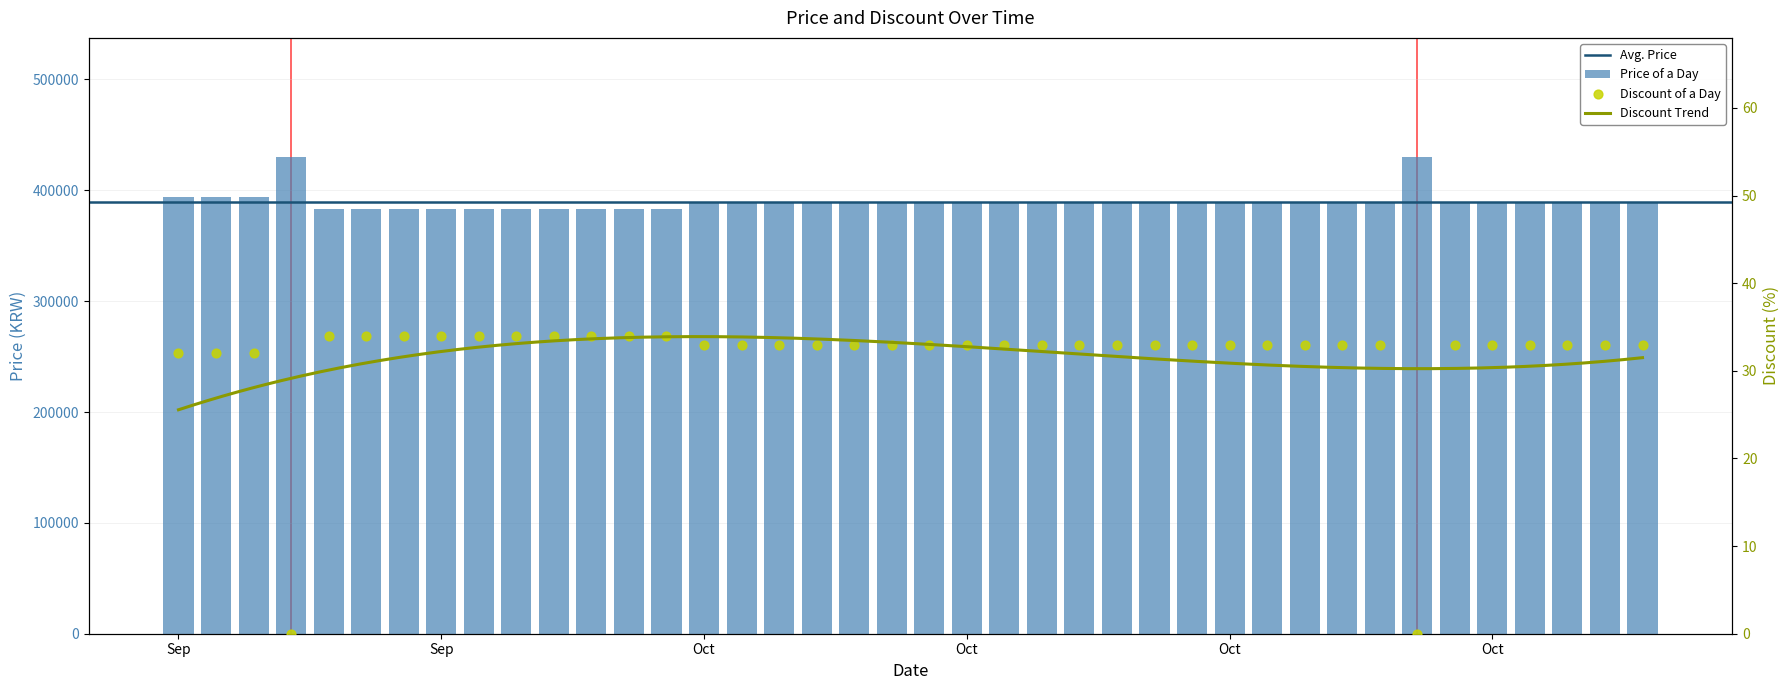

Is the value of Discount at 2023-10-16 greater than the value of Price at 2023-10-12?

No